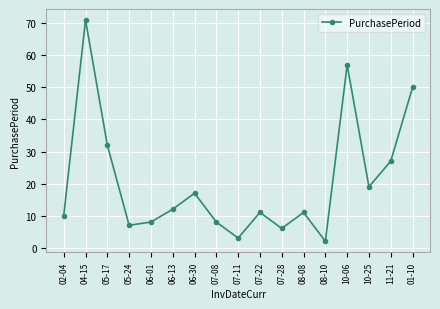

What is the difference between the maximum and minimum values?

69